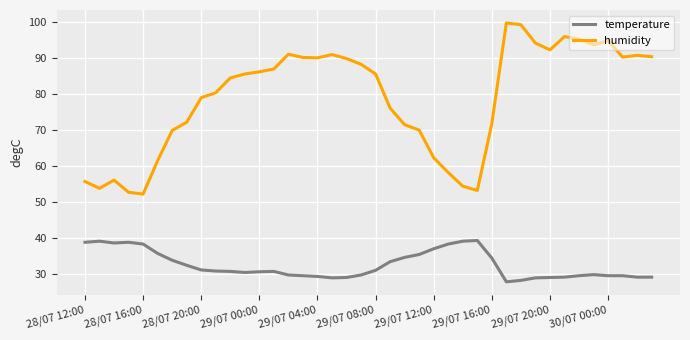

True or false: humidity and temperature intersect in this chart.

False